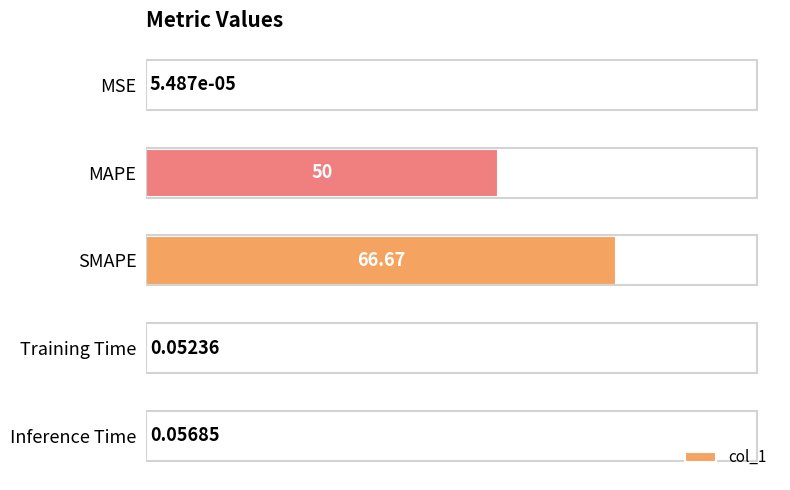

Which category has the highest value across all series?

SMAPE